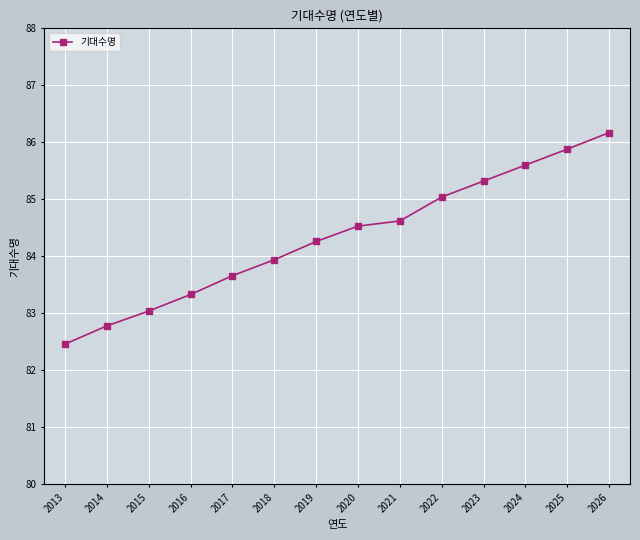

The value at 2018 is 148.6. True or false?

False